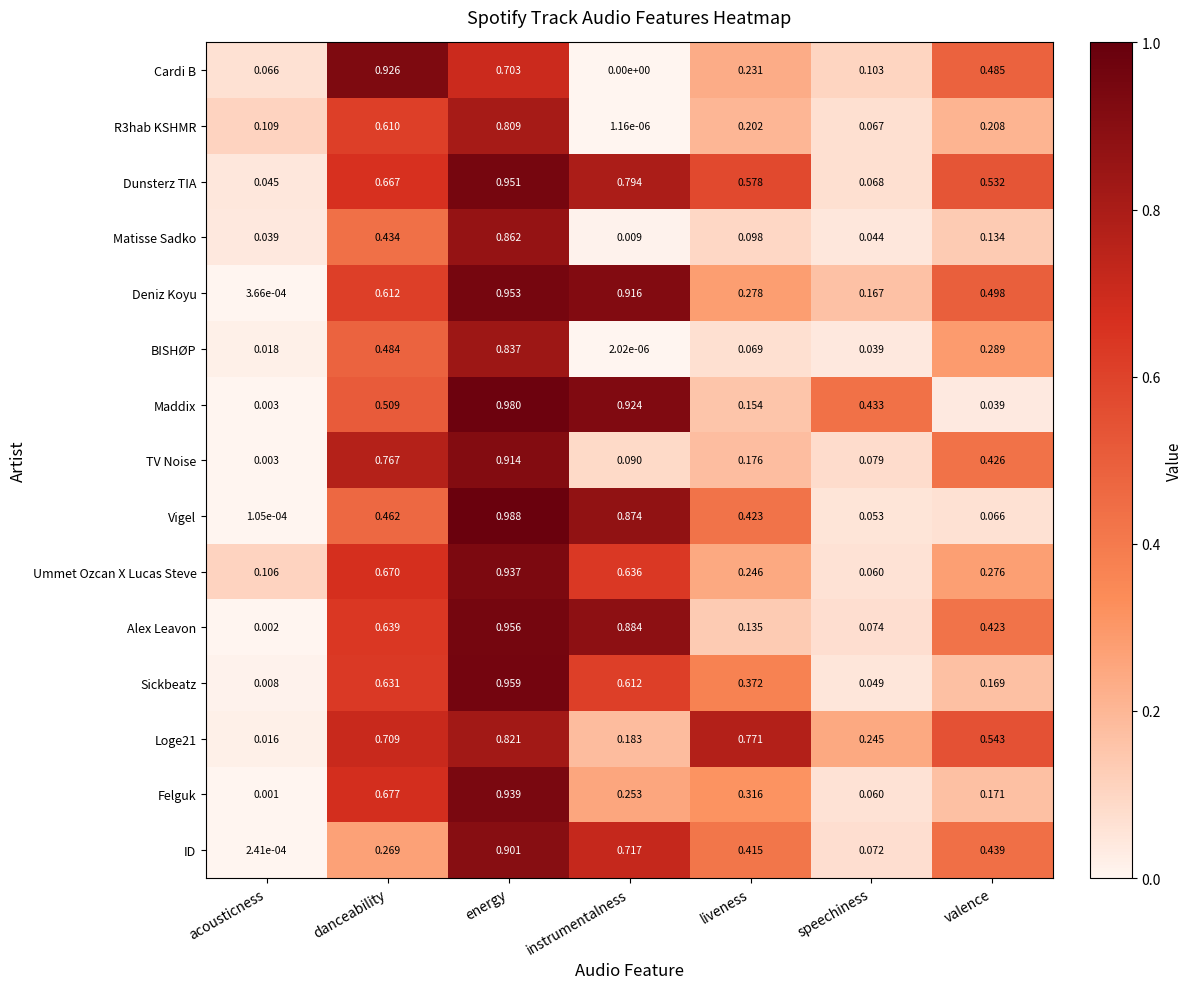

At danceability, list the series in order from largest to smallest.

Cardi B, TV Noise, Loge21, Felguk, Ummet Ozcan X Lucas Steve, Dunsterz TIA, Alex Leavon, Sickbeatz, Deniz Koyu, R3hab KSHMR, Maddix, BISHØP, Vigel, Matisse Sadko, ID